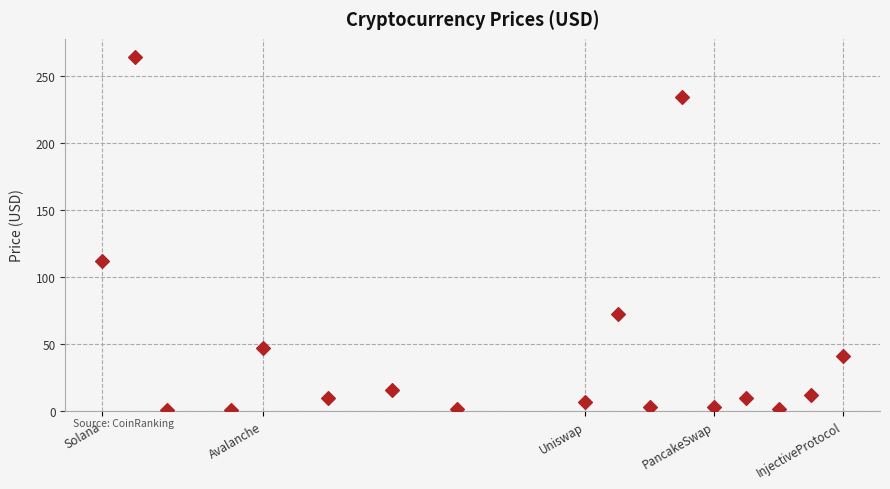

What Y value in the scatter plot is closest to 132?

111.8